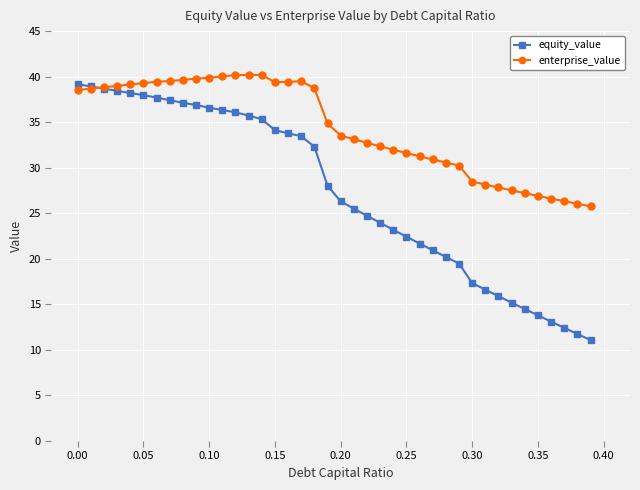

What is the smallest value displayed?

11.1